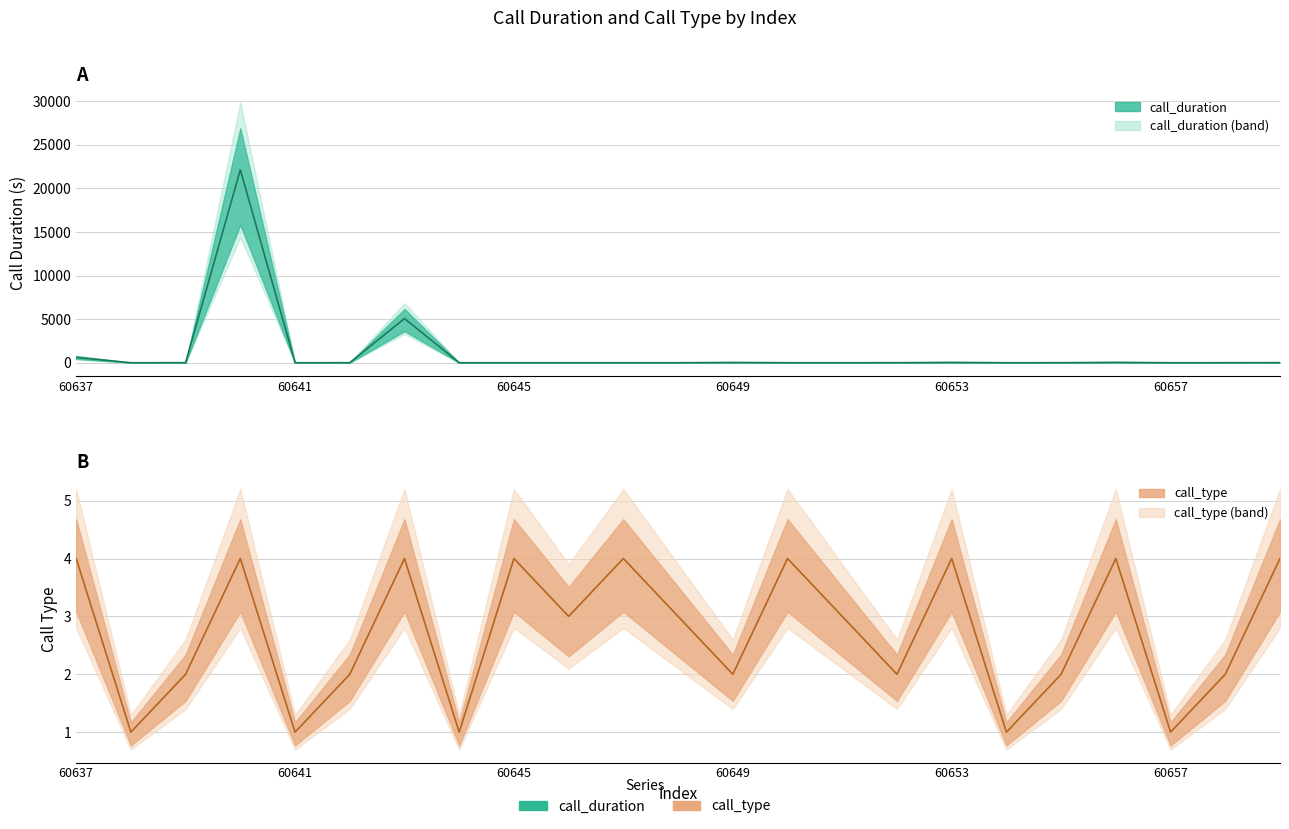

Reading left to right, what are all the values shown in this chart?

call_duration: 60637=615	60638=0	60639=5	60640=22132	60641=0	60642=4	60643=5072	60644=0	60645=2	60646=0	60647=0	60648=0	60649=33	60650=2	60651=0	60652=5	60653=40	60654=0	60655=4	60656=45	60657=0	60658=3	60659=12
call_type: 60637=4	60638=1	60639=2	60640=4	60641=1	60642=2	60643=4	60644=1	60645=4	60646=3	60647=4	60648=3	60649=2	60650=4	60651=3	60652=2	60653=4	60654=1	60655=2	60656=4	60657=1	60658=2	60659=4